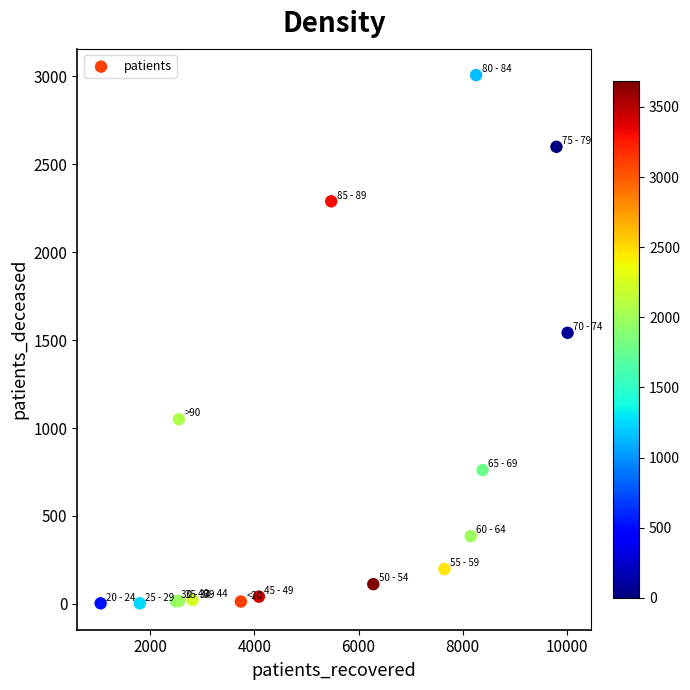

What Y value in the scatter plot is closest to 1505?

1542